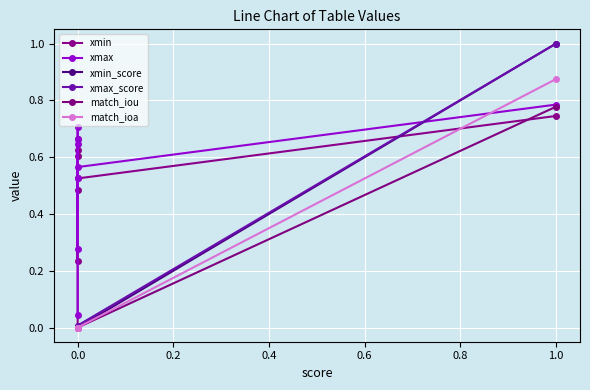

How many distinct data groups are displayed?

6